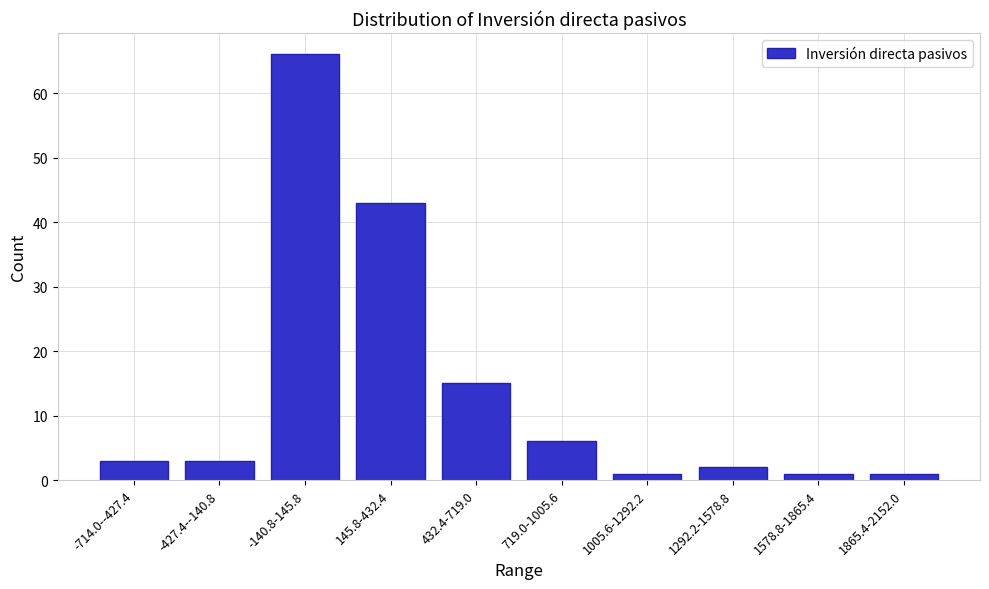

Reading left to right, list all the values displayed in this chart.

3	3	66	43	15	6	1	2	1	1